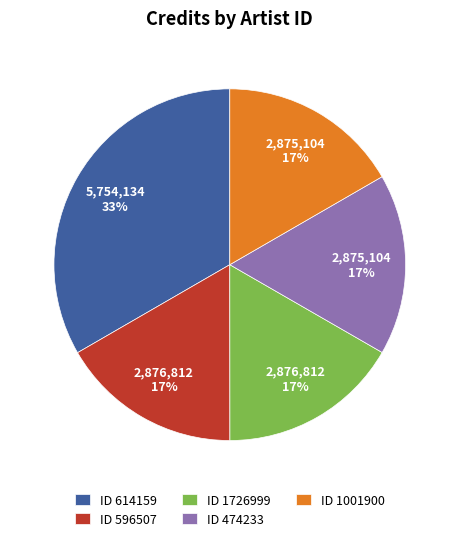

Is there any slice that represents more than half of the pie?

No